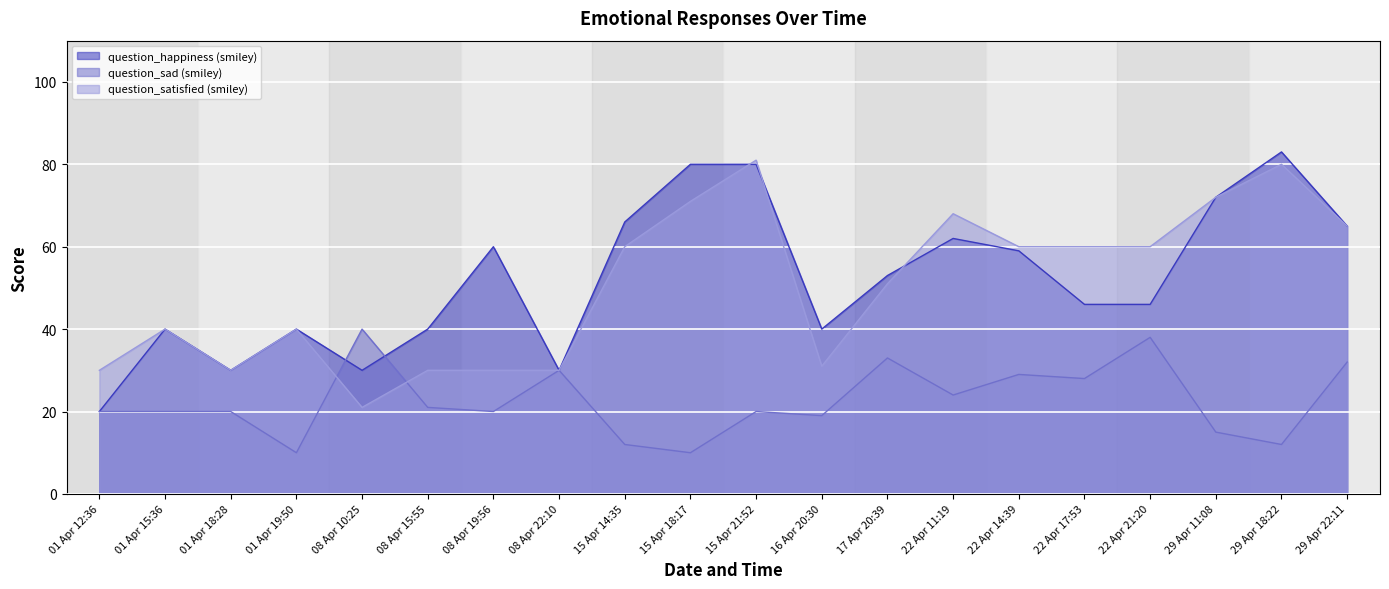

In question_sad (smiley), how many points are lower than both neighbors (excluding endpoints)?

7